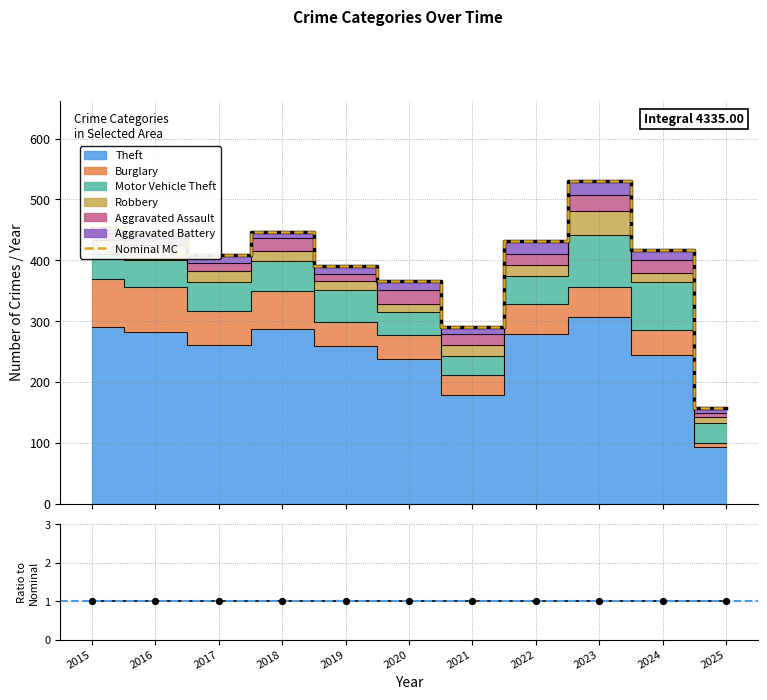

Which series contains the highest Y value?

Nominal MC